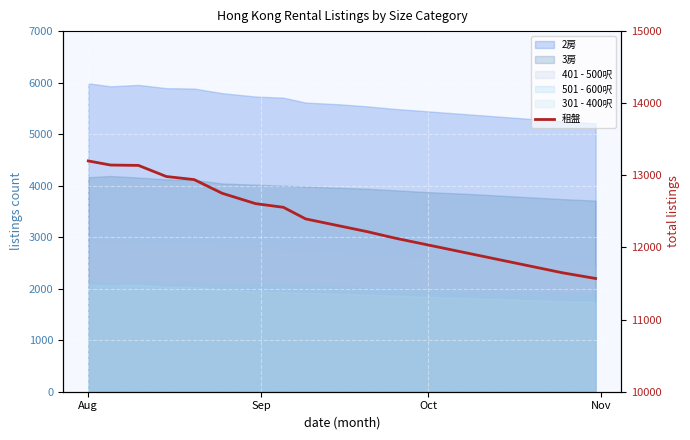

Reading left to right, list all the values displayed in this chart.

13200	13143	13138	12984	12941	12752	12608	12557	12396	12300	12220	12130	12050	11970	11890	11810	11730	11650	11570